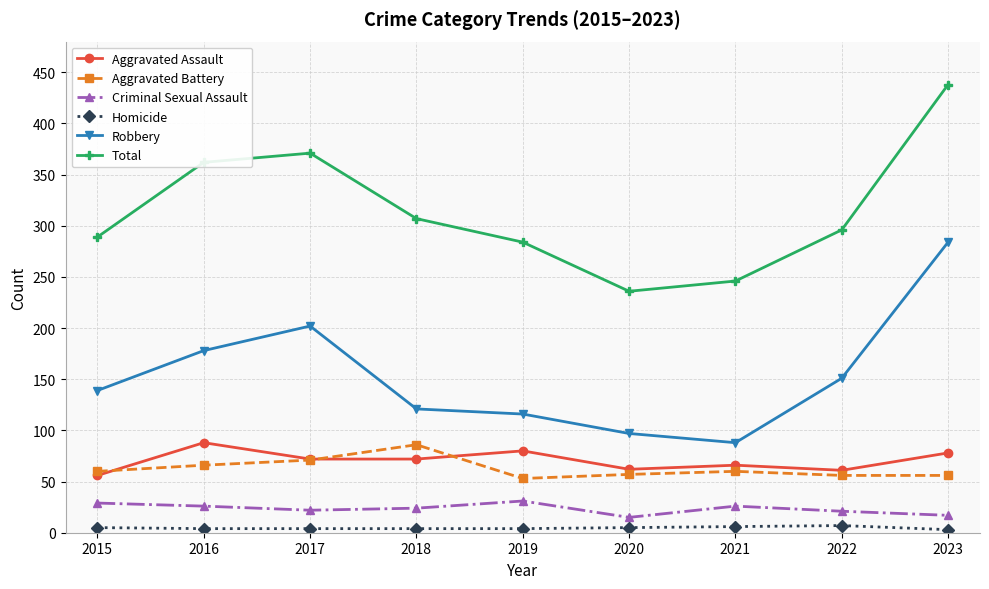

What is the average value of the Aggravated Assault series?

71